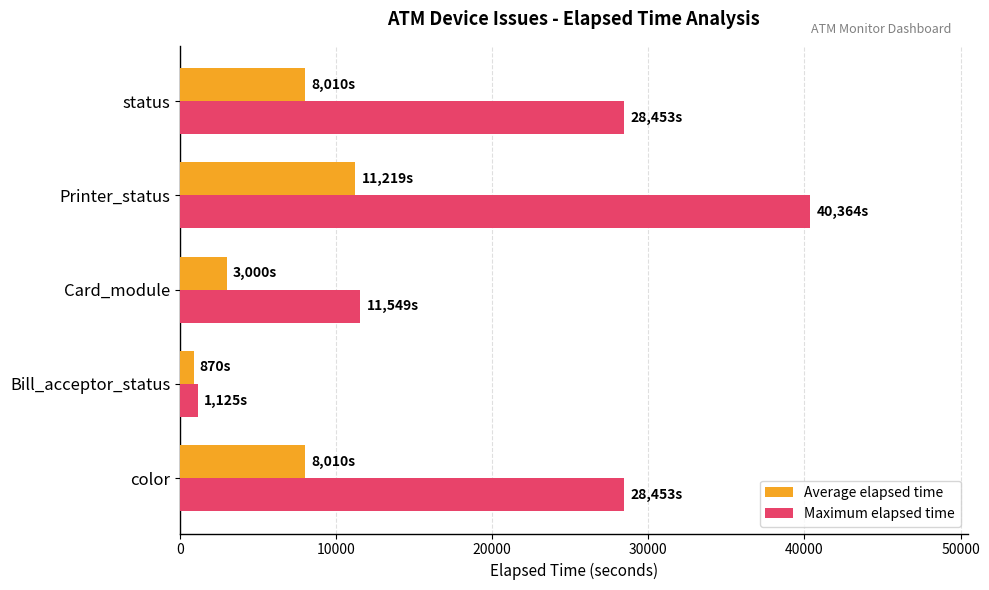

At which category is the sum across all series the highest?

Printer_status